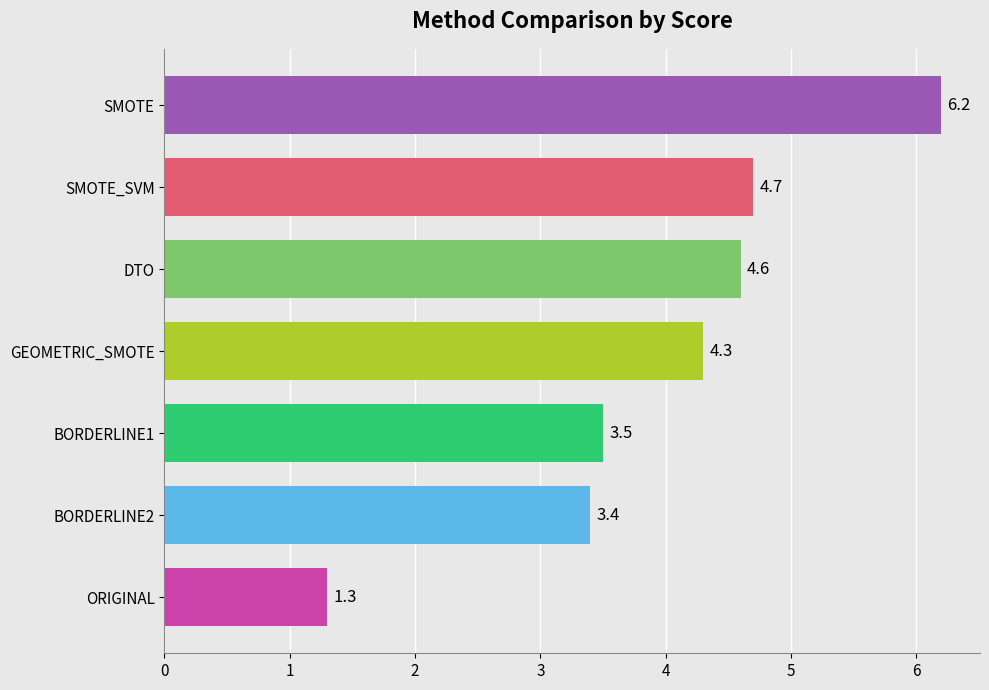

The chart shows a value of 8.7 at SMOTE. True or false?

False